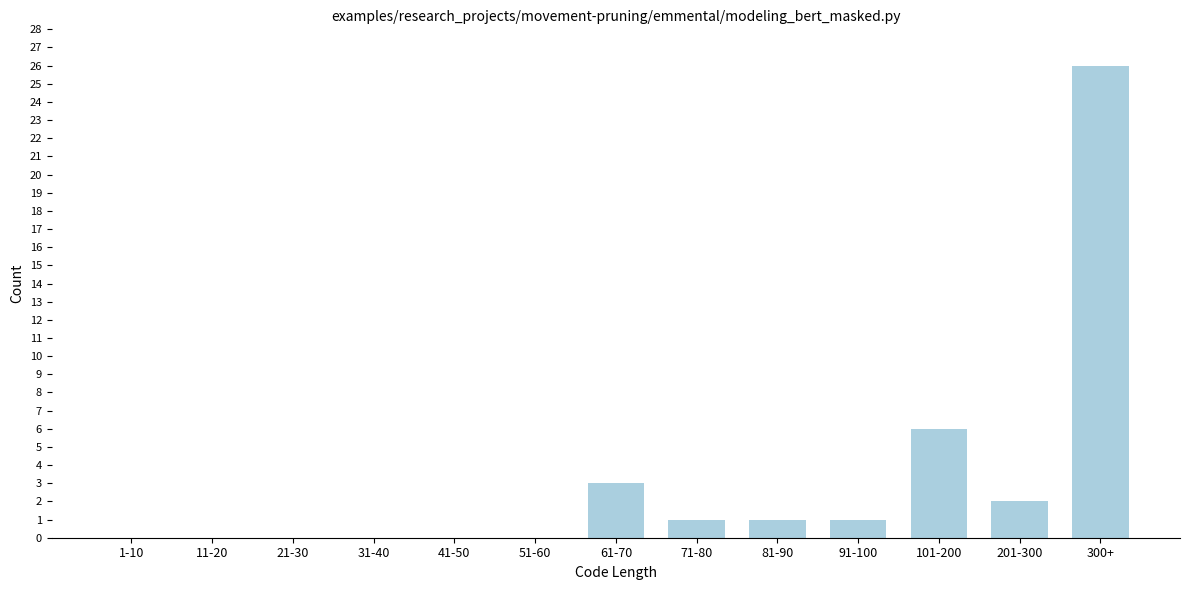

Reading left to right, what are all the values shown in this chart?

1-10=0	11-20=0	21-30=0	31-40=0	41-50=0	51-60=0	61-70=3	71-80=1	81-90=1	91-100=1	101-200=6	201-300=2	300+=26